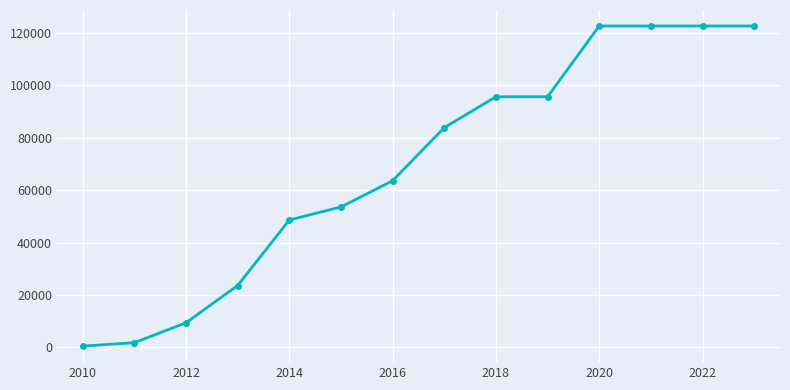

Reading left to right, list all the values displayed in this chart.

500	1819	9419	23619	48629	53629	63629	83884	95684	95684	122694	122694	122694	122694